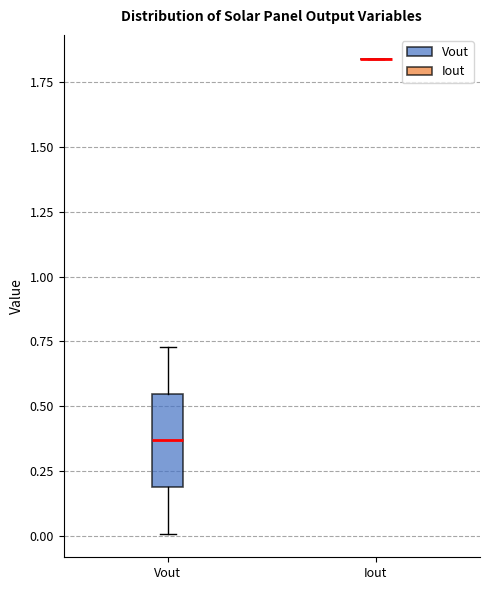

Reading left to right, read every box against the y-axis: the position of its median line, the range the box covers, and the ends of its whiskers. The values are not printed on the chart, so give them approximately, as read against the axis.

Vout: median 0.35, box 0.20 to 0.55, whiskers 0.00 to 0.75
Iout: box collapsed to a line at 1.85, whiskers 1.85 to 1.85